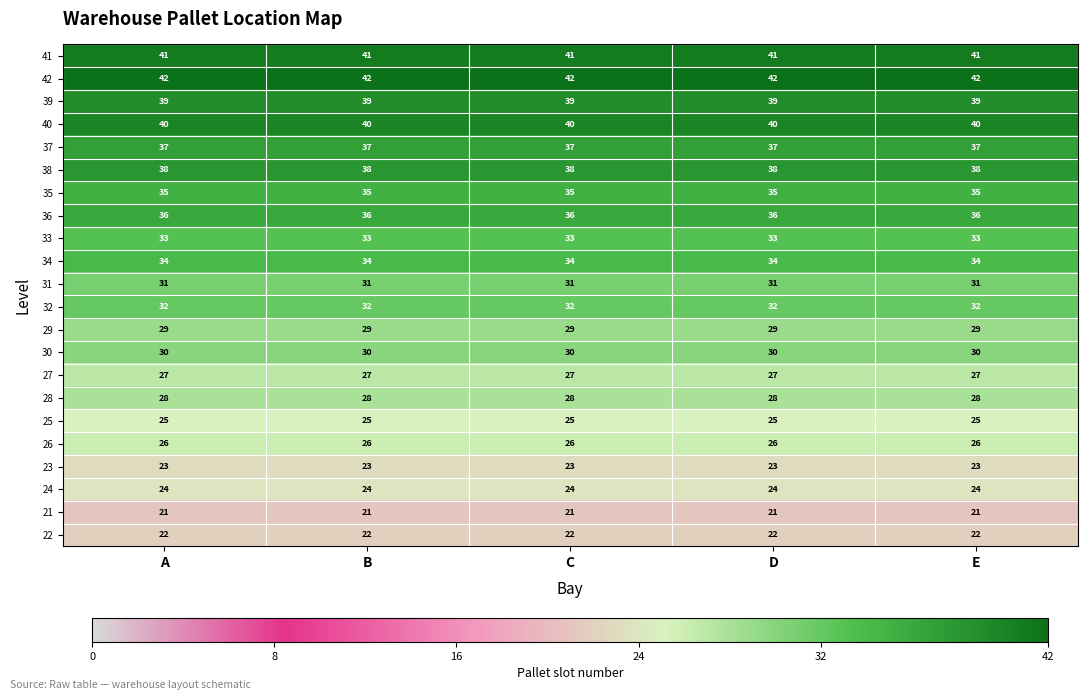

Rank the series at C from lowest to highest value.

21, 22, 23, 24, 25, 26, 27, 28, 29, 30, 31, 32, 33, 34, 35, 36, 37, 38, 39, 40, 41, 42